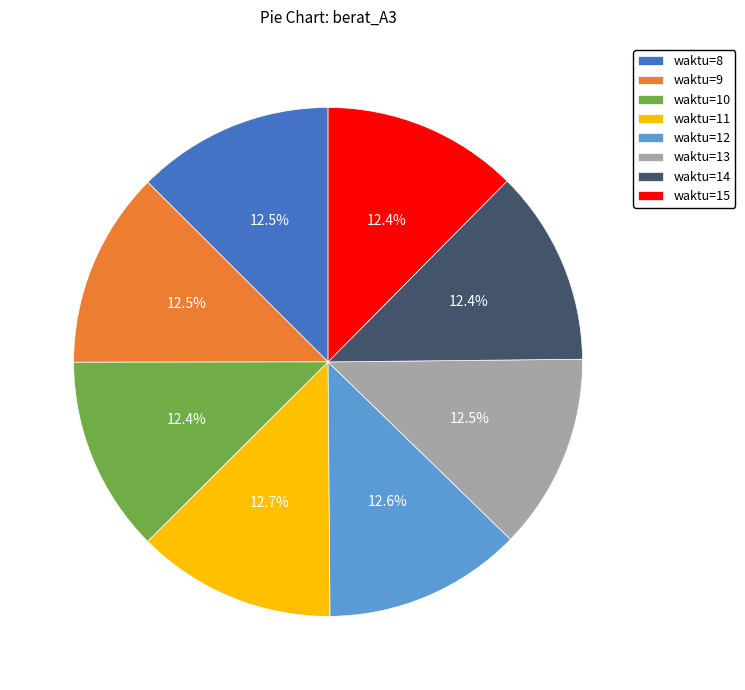

Is the sum of waktu=15 and waktu=10 greater than half?

No